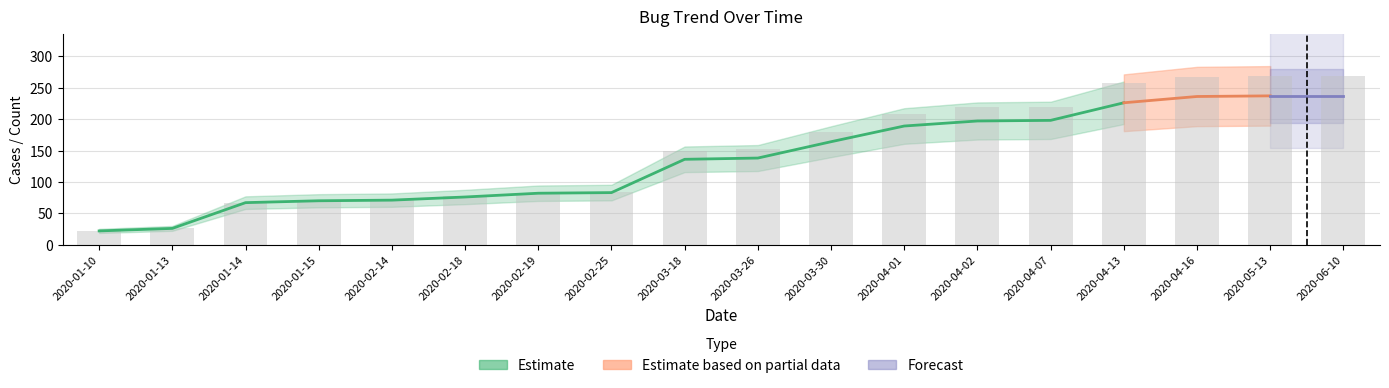

What is the difference between the highest and lowest values at 2020-02-18?

77